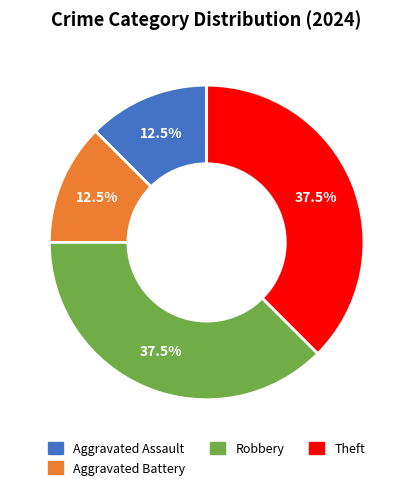

Is there any slice that represents more than half of the pie?

No